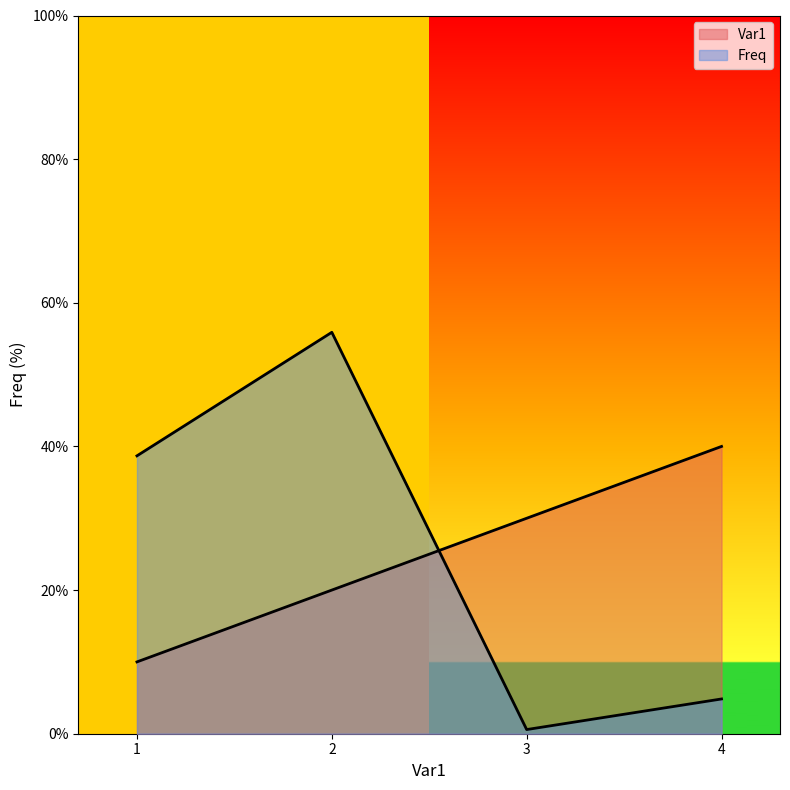

What is the maximum value shown in the chart?

55.9